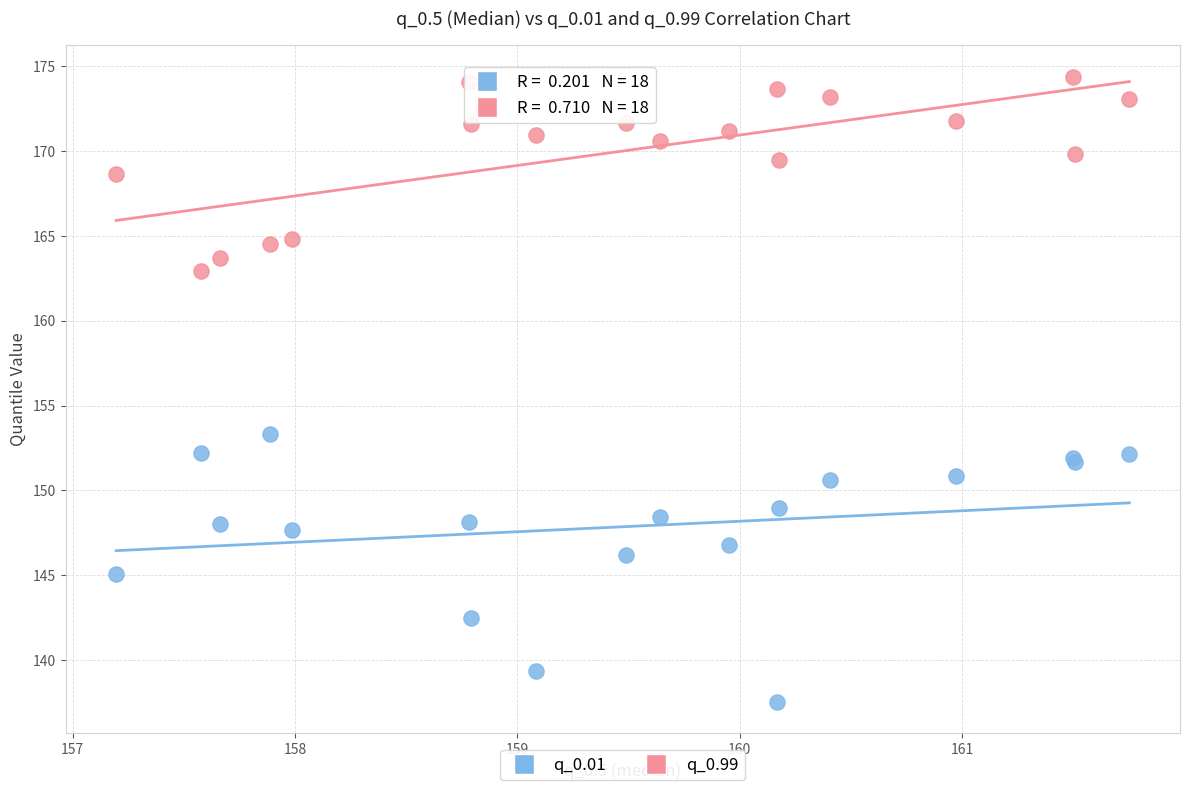

Which series has the largest Y range (max minus min)?

q_0.01